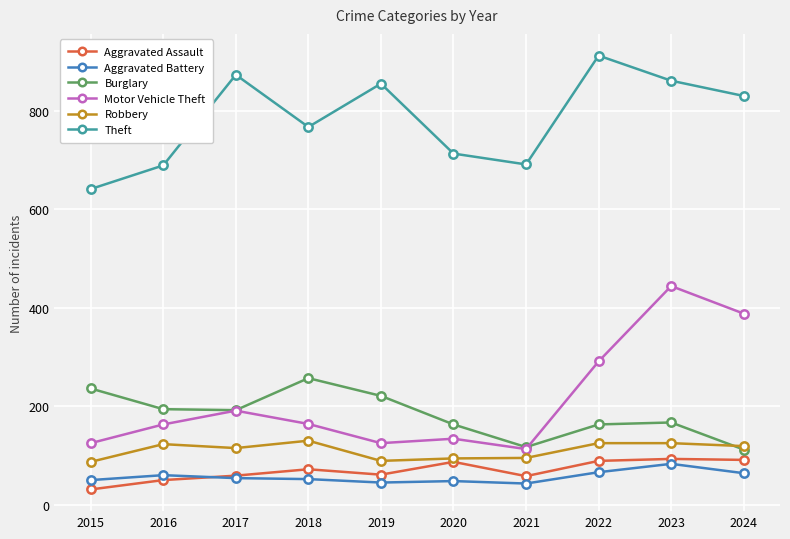

True or false: Motor Vehicle Theft and Aggravated Battery cross at least once.

False